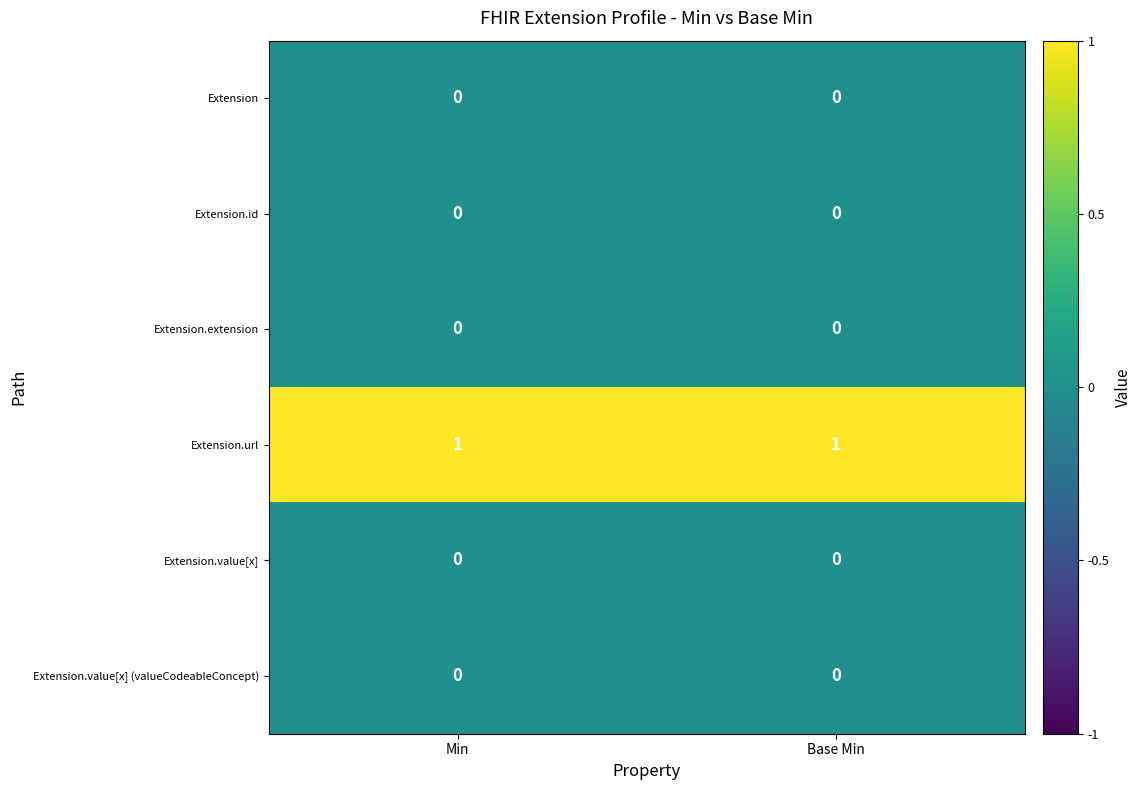

What is the maximum value shown in the chart?

1